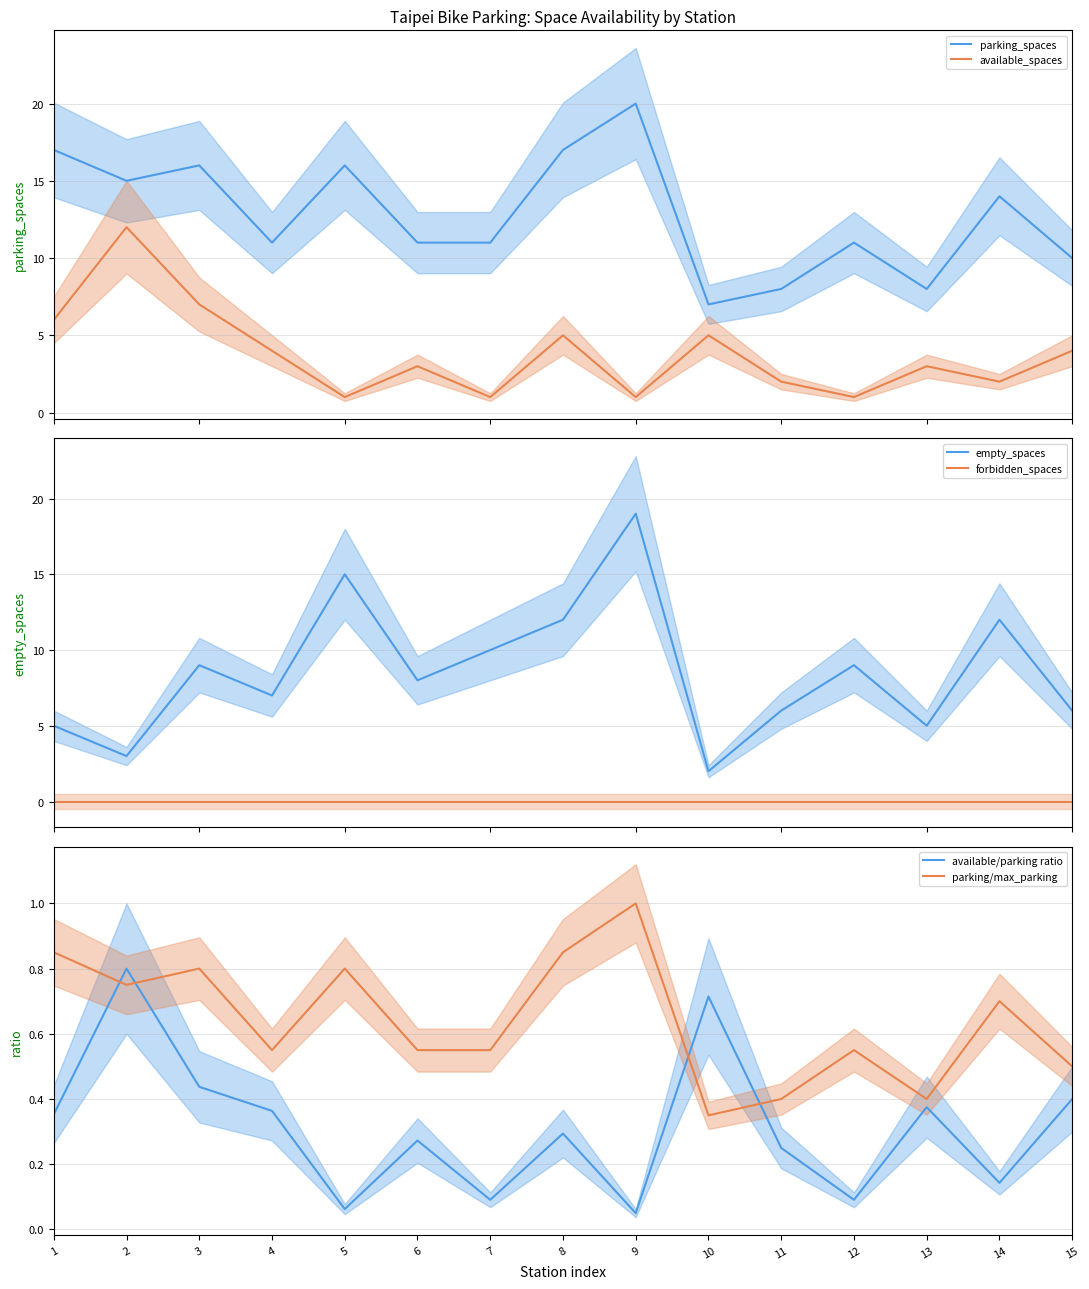

Does the chart have visible grid lines?

Yes